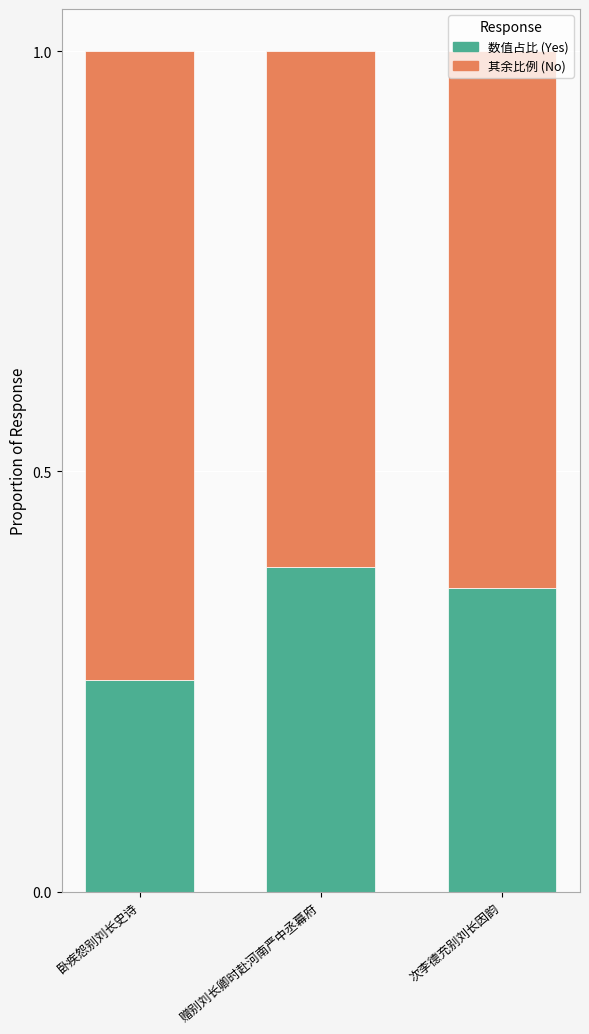

What is the total value across all series at 卧疾怨别刘长史诗?

1.0